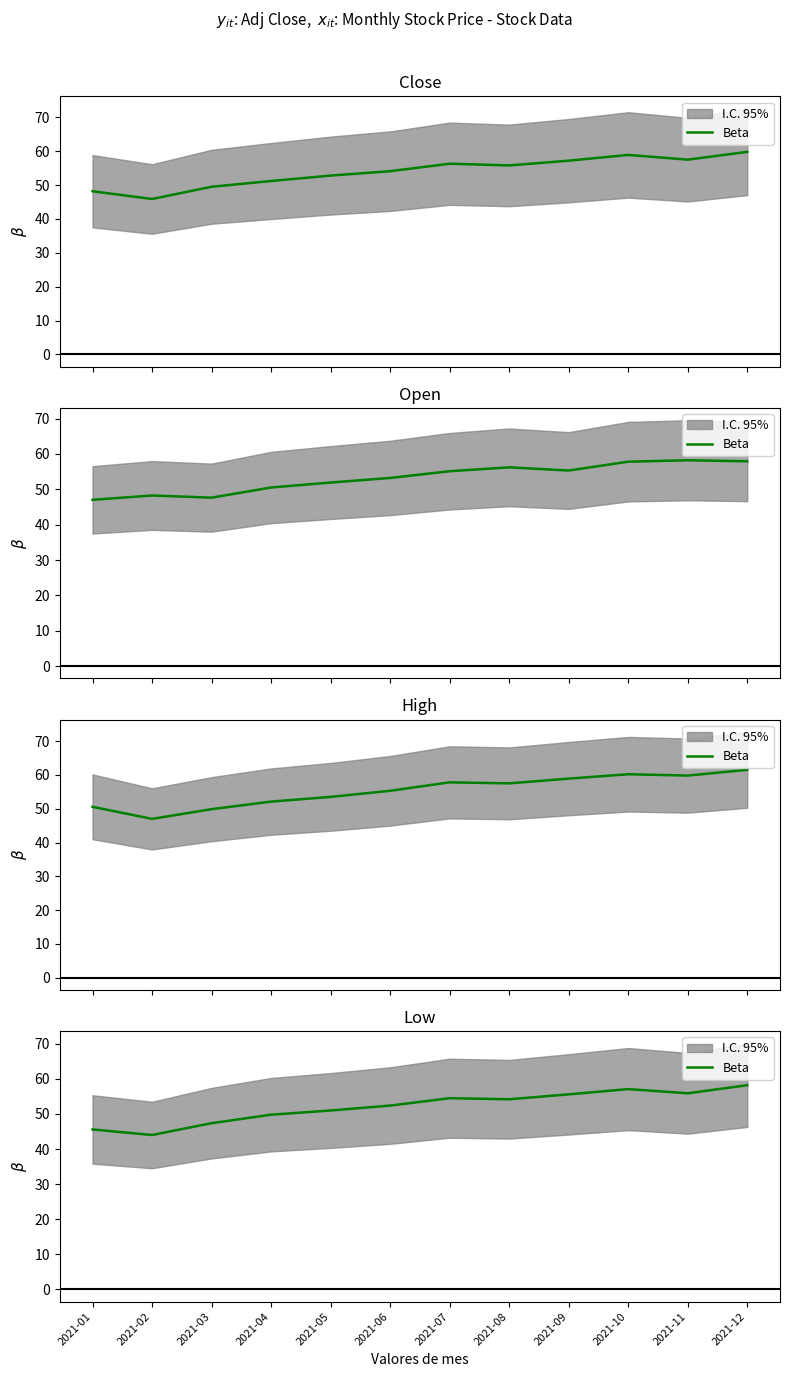

List the labels in order of value, largest first.

2021-12, 2021-10, 2021-11, 2021-09, 2021-07, 2021-08, 2021-06, 2021-05, 2021-04, 2021-03, 2021-01, 2021-02